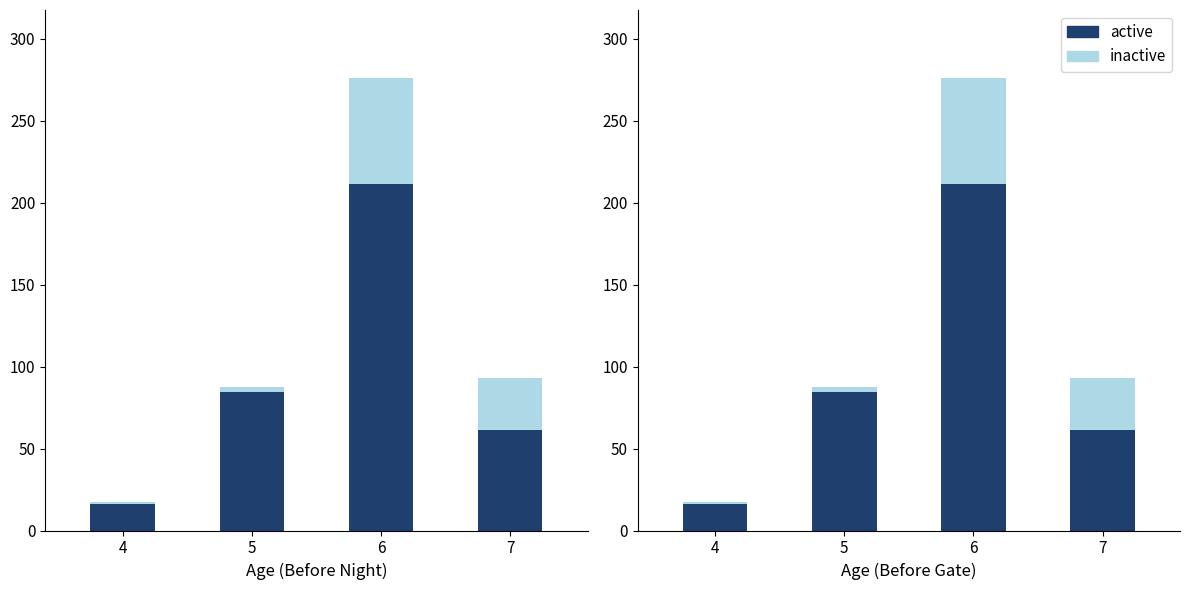

Between 4 and 6, which series saw the biggest shift?

active